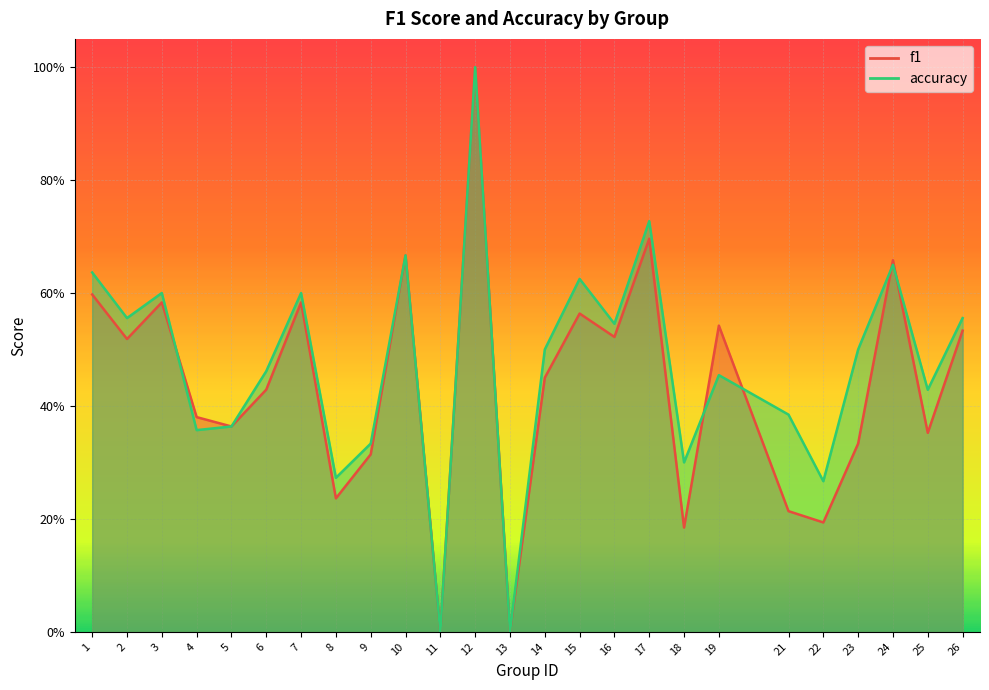

What is the total value across all series at 7?

1.2